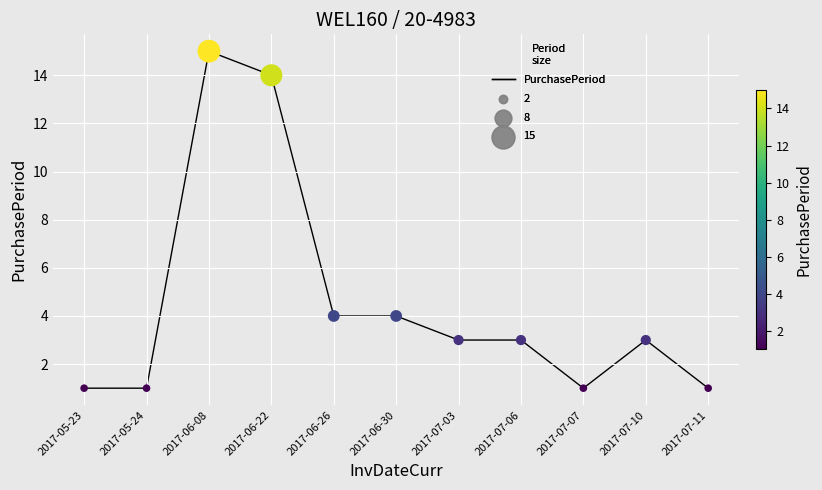

Between 2017-06-30 and 2017-07-03, which is larger?

2017-06-30